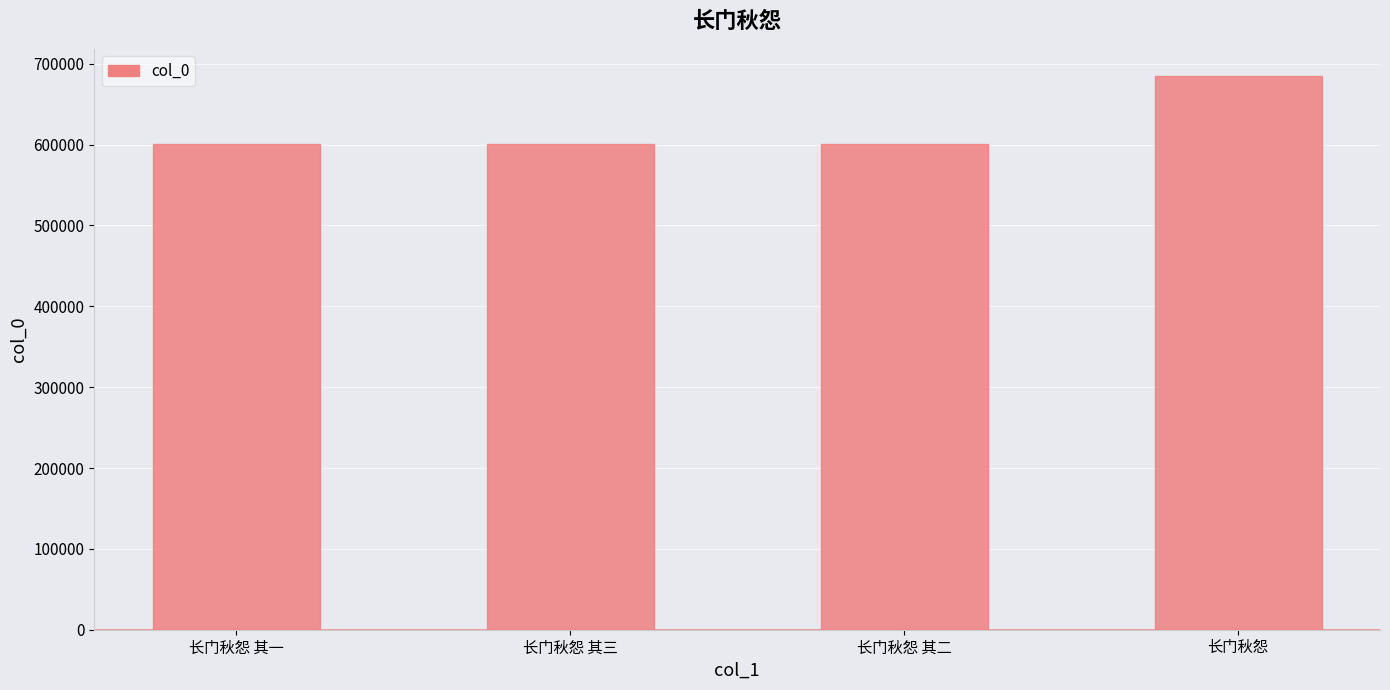

Is it true that the value at 长门秋怨 其三 is 600708?

True